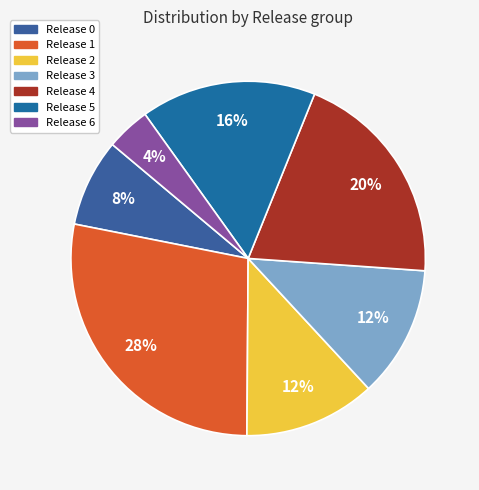

To the nearest percent, what is the difference between the largest and smallest slice percentages?

24%